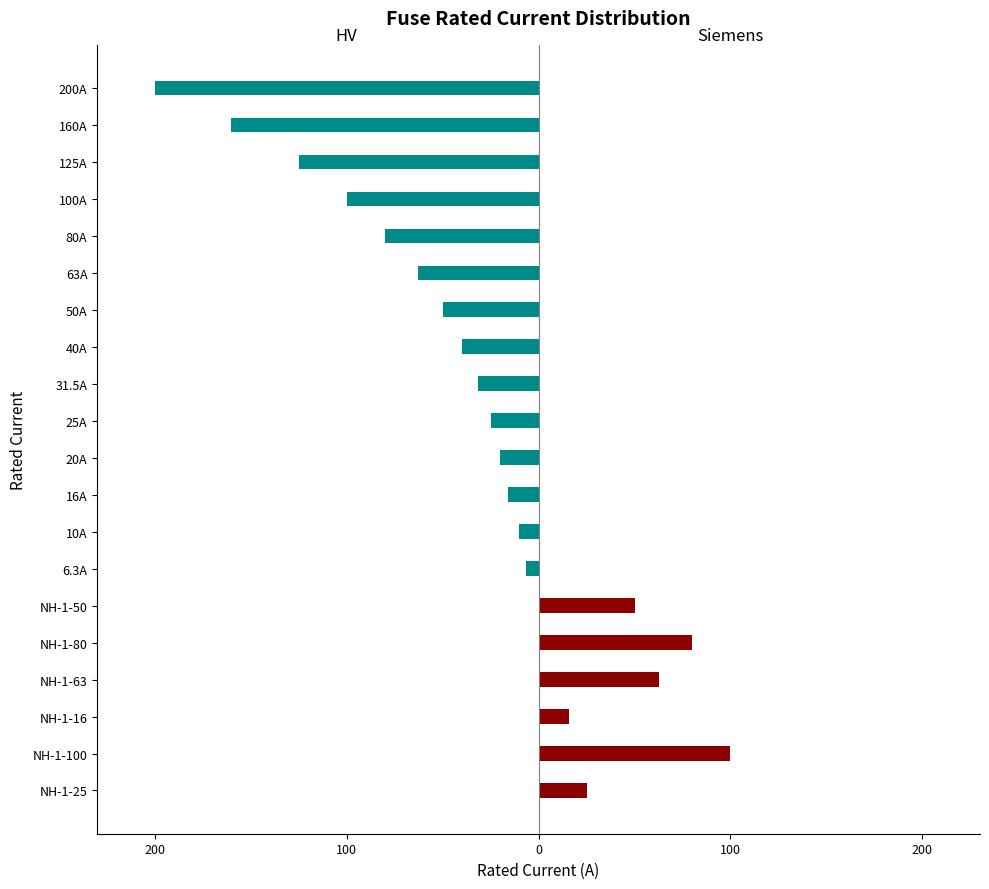

Which has a higher value, 125A or NH-1-63?

NH-1-63